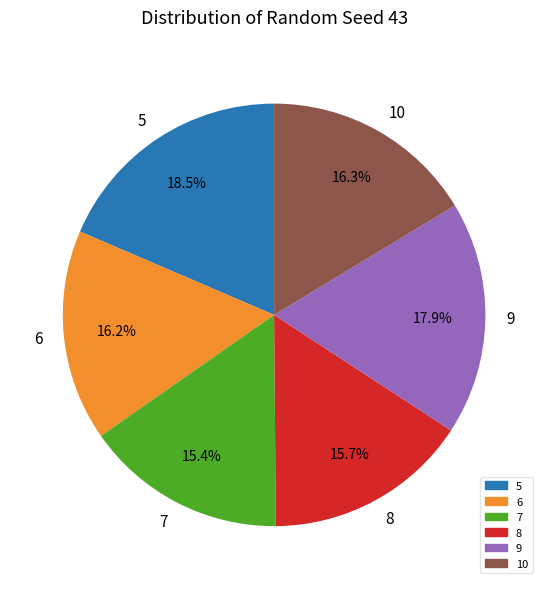

What is the largest slice in the pie chart?

5